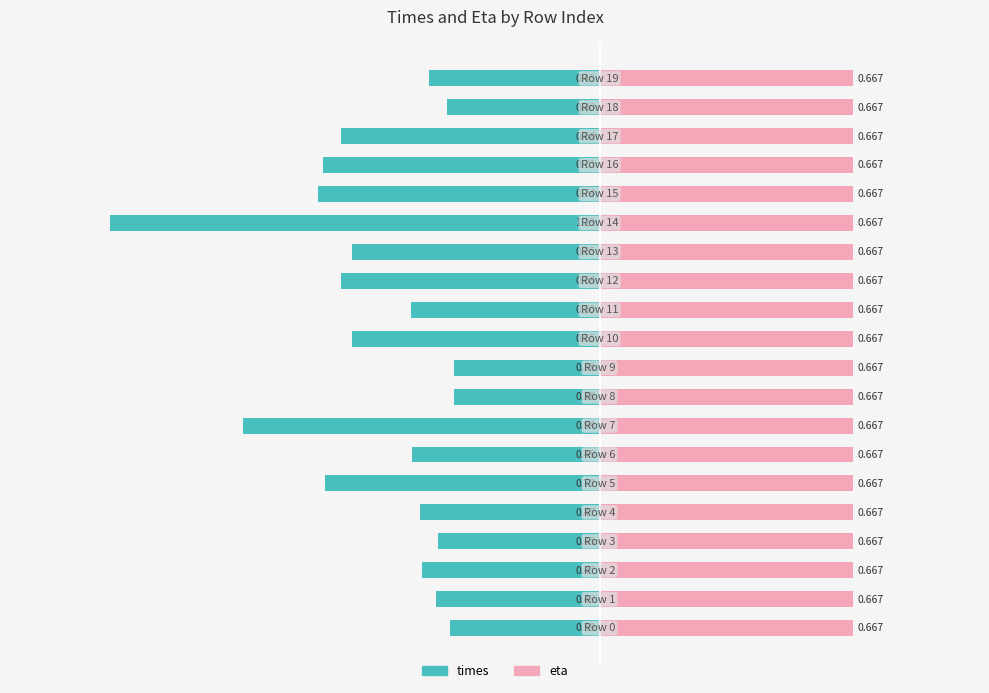

How many groups of bars are there?

20